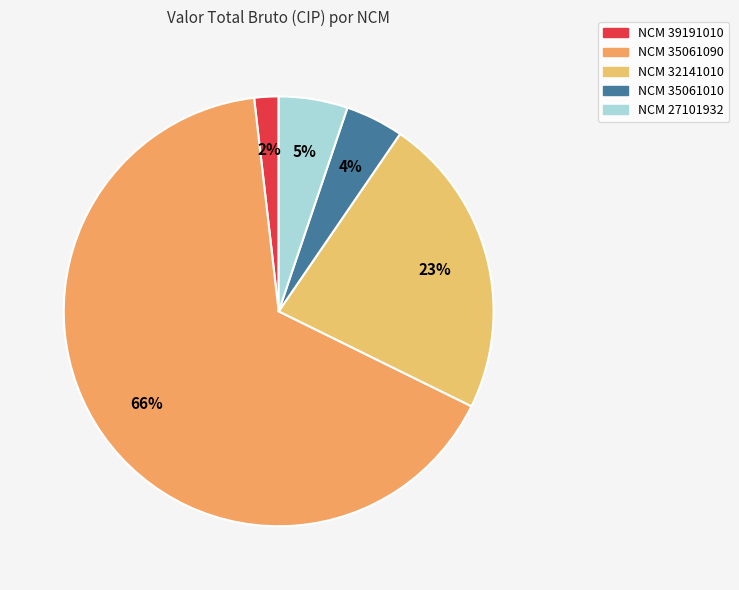

To the nearest percent, what is the average slice percentage?

20%